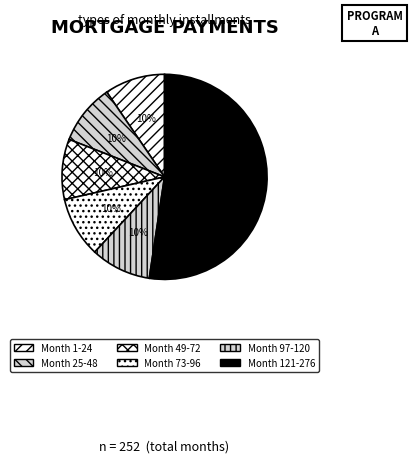

Count the number of slices in the pie.

6